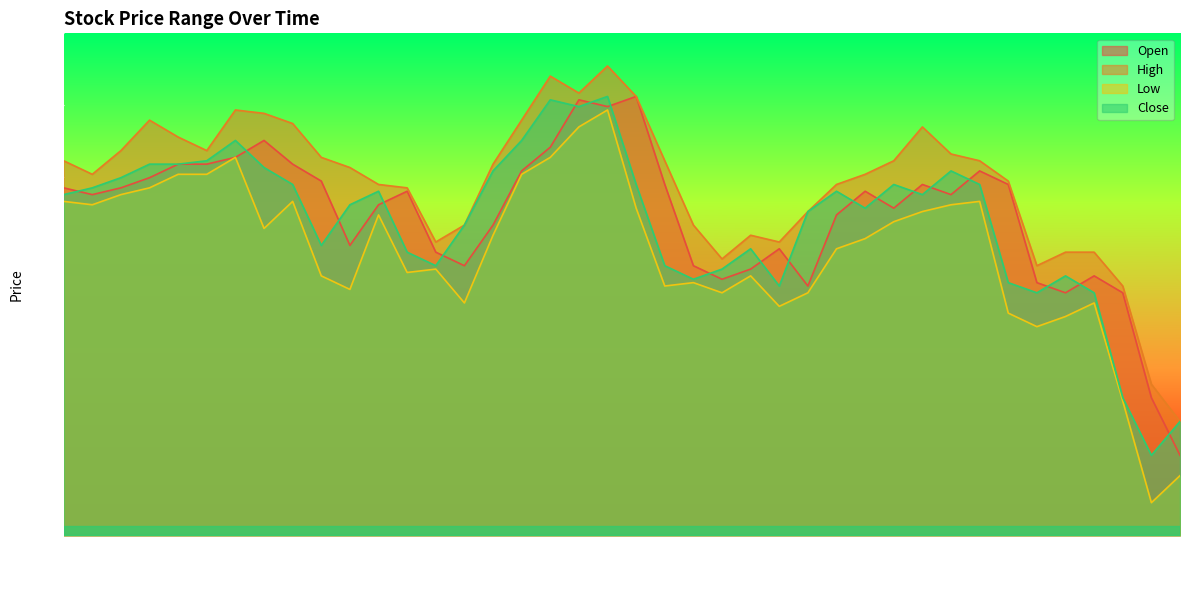

True or false: Open and Low cross at least once.

False